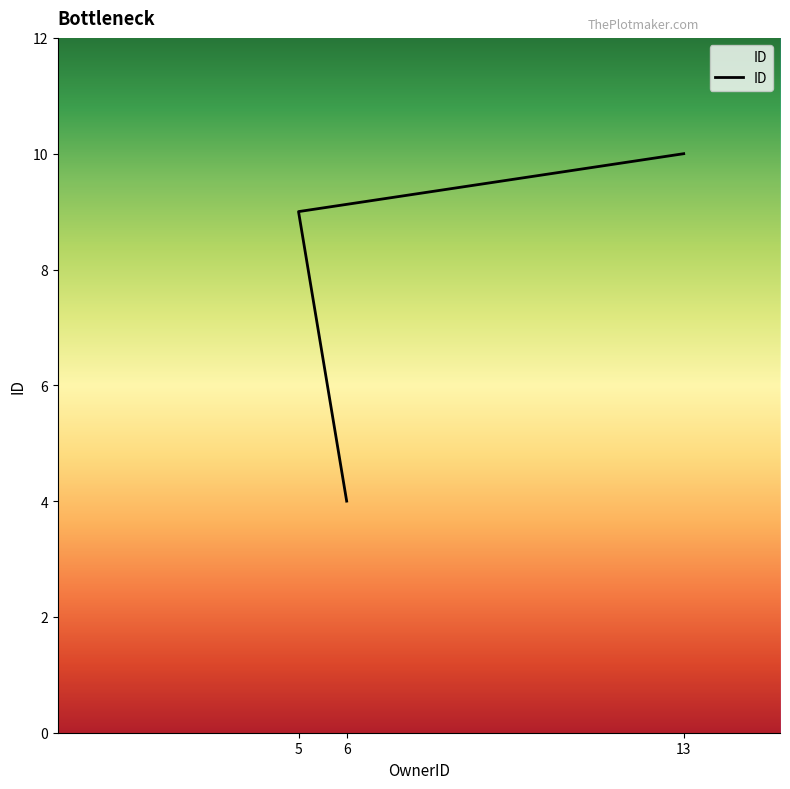

True or false: the data shows 7 at 6.

False